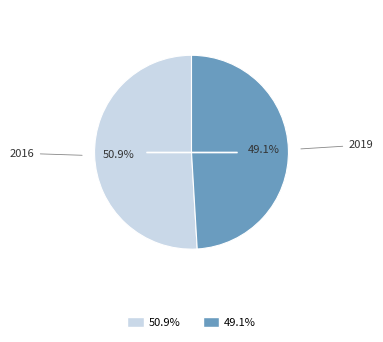

Combined, do 49.1% and 50.9% account for over 50%?

Yes